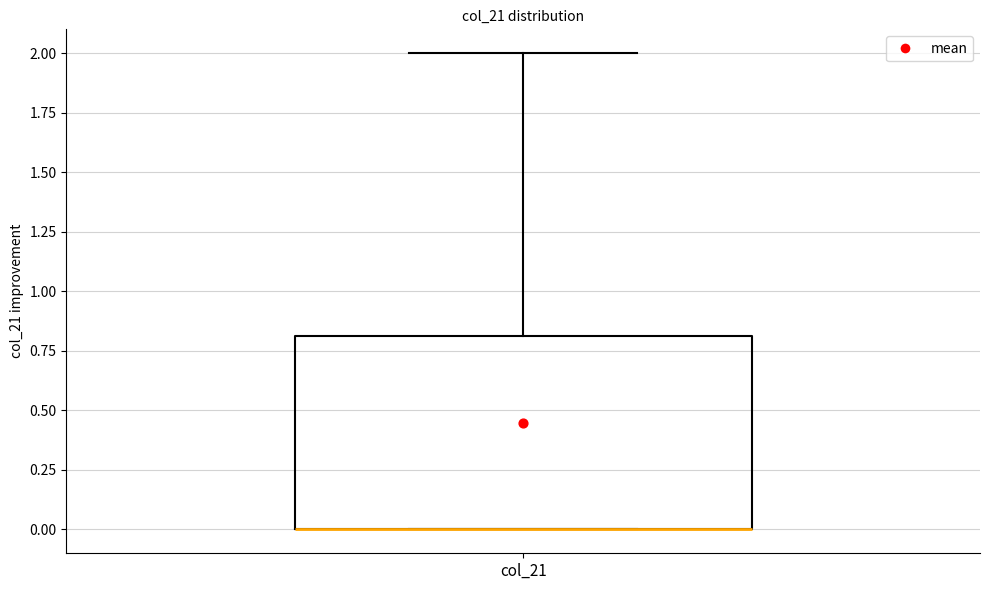

Where is the upper edge of the box for col_21 on the y-axis? The values are not printed on the chart, so give them approximately, as read against the axis.

0.8